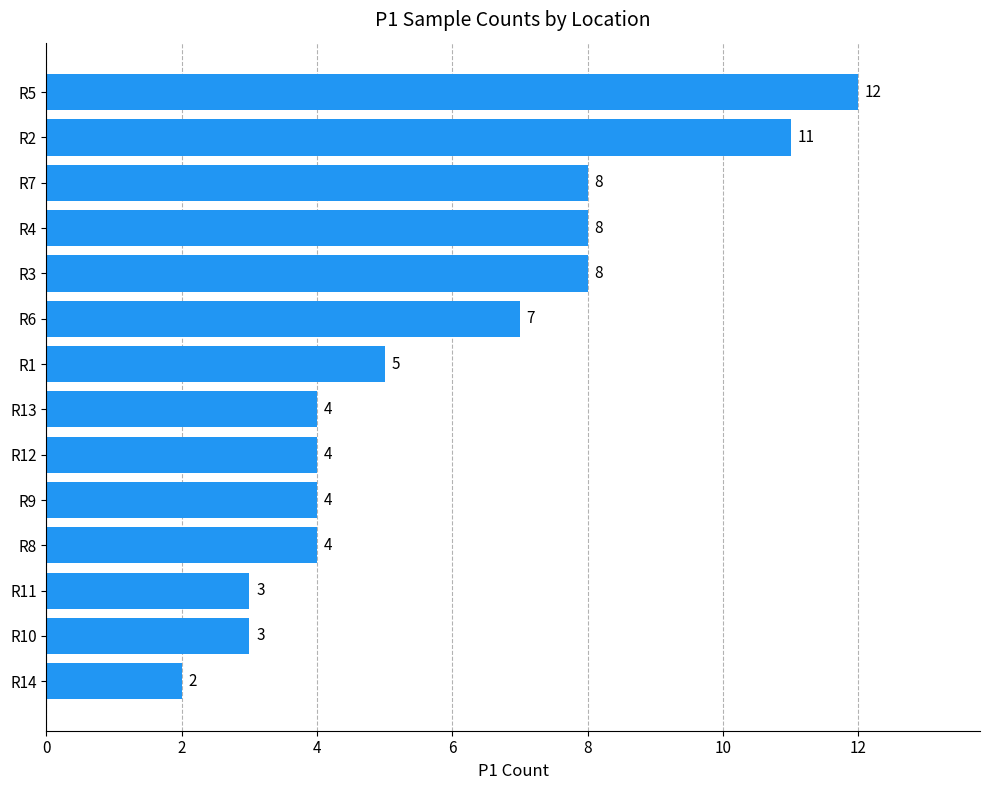

What is the sum of the values at R9 and R3?

12